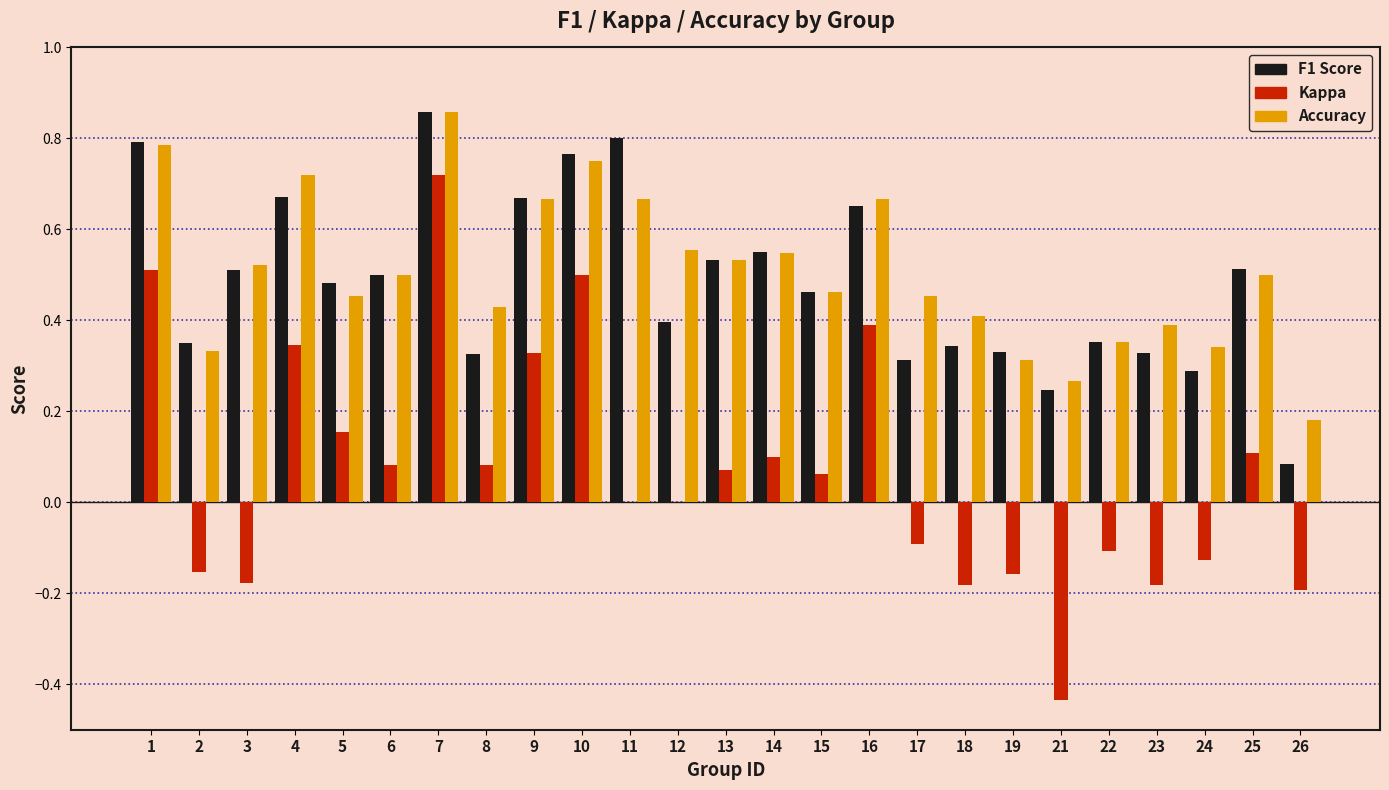

Is the value of Kappa at 11 greater than the value of Accuracy at 17?

No